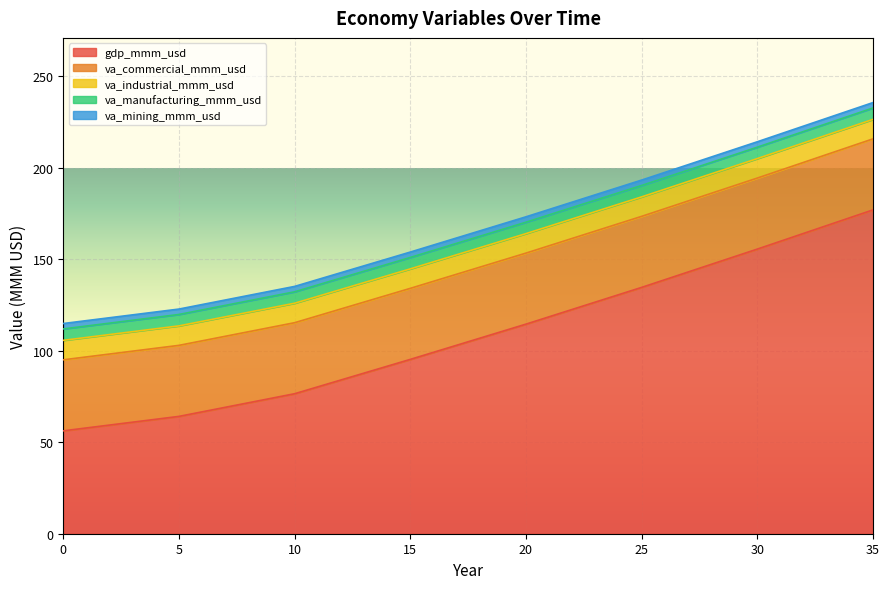

True or false: va_industrial_mmm_usd and va_manufacturing_mmm_usd cross at least once.

False